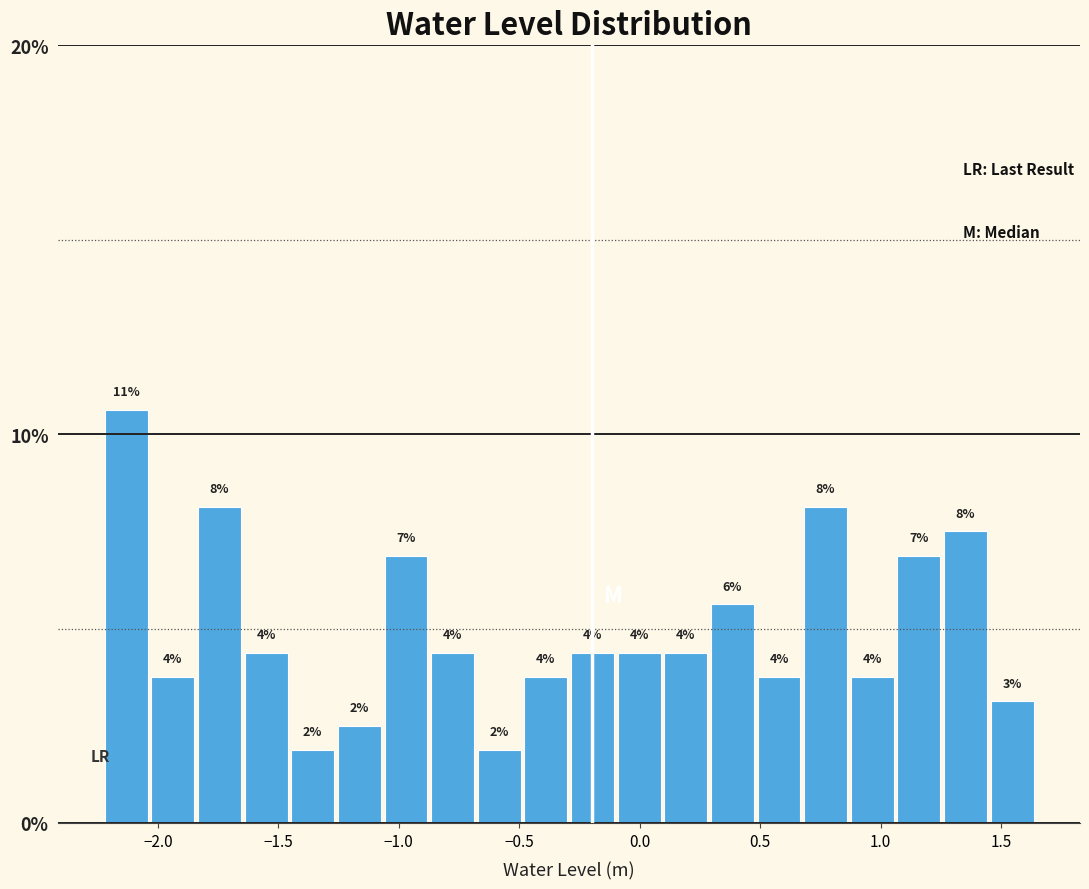

Around what value on the x-axis is the tallest bar? Give the approximate position of its centre, as read against the axis.

-2.15